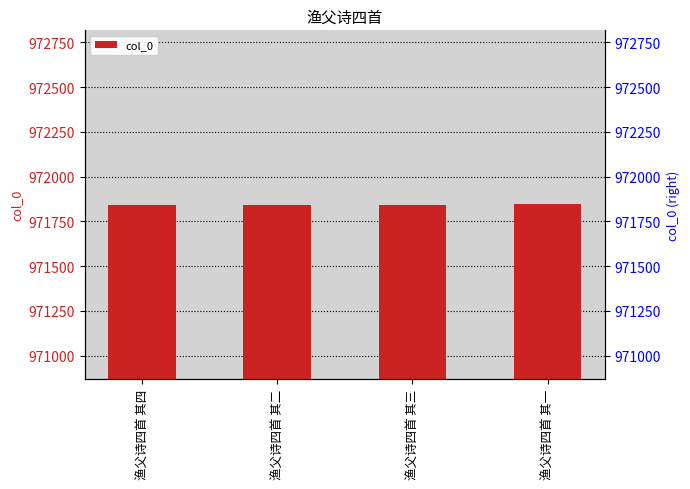

What is the greatest value displayed?

971845